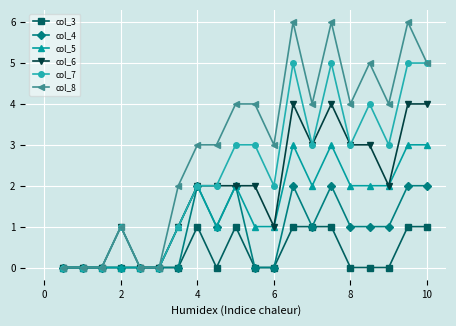

Which series has the widest spread of values?

col_8